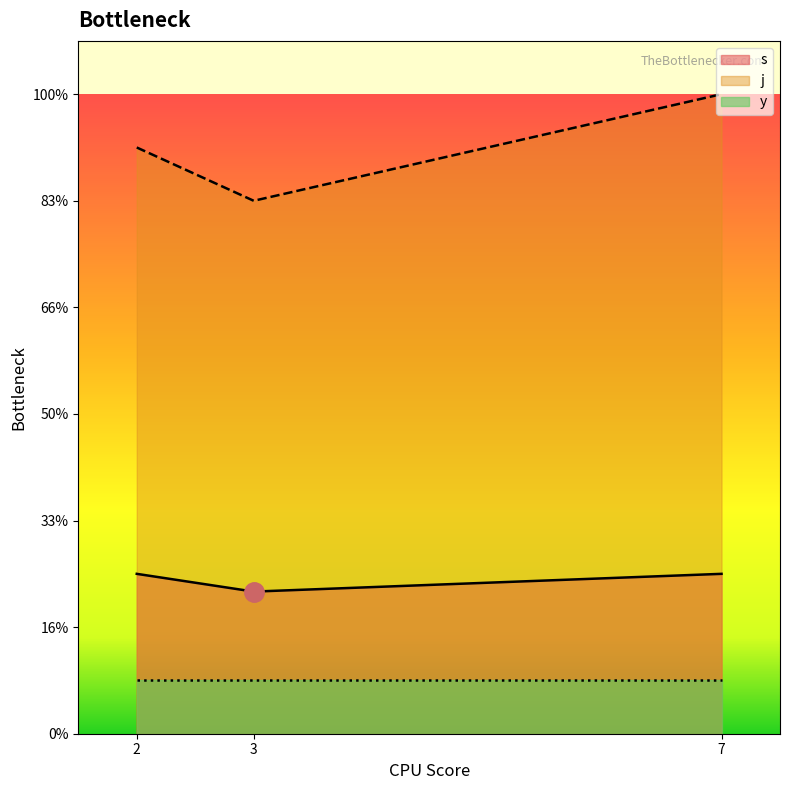

True or false: y has more than 2 interior local peaks.

False